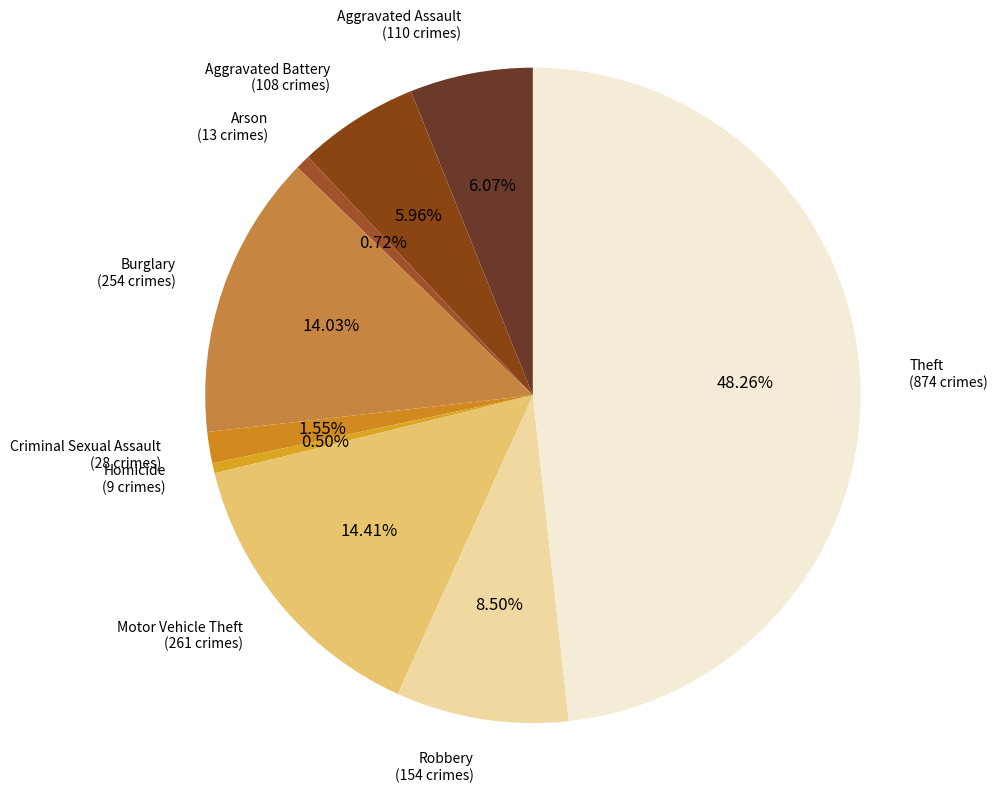

Is there any slice that represents more than half of the pie?

No